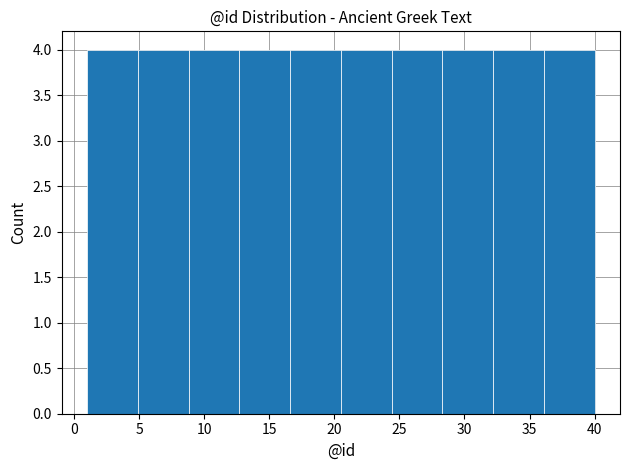

How tall is the bar that spans 32.2 to 36.1 on the x-axis? Neither the bar edges nor the heights are printed on the chart, so give them approximately, as read against the axes.

4